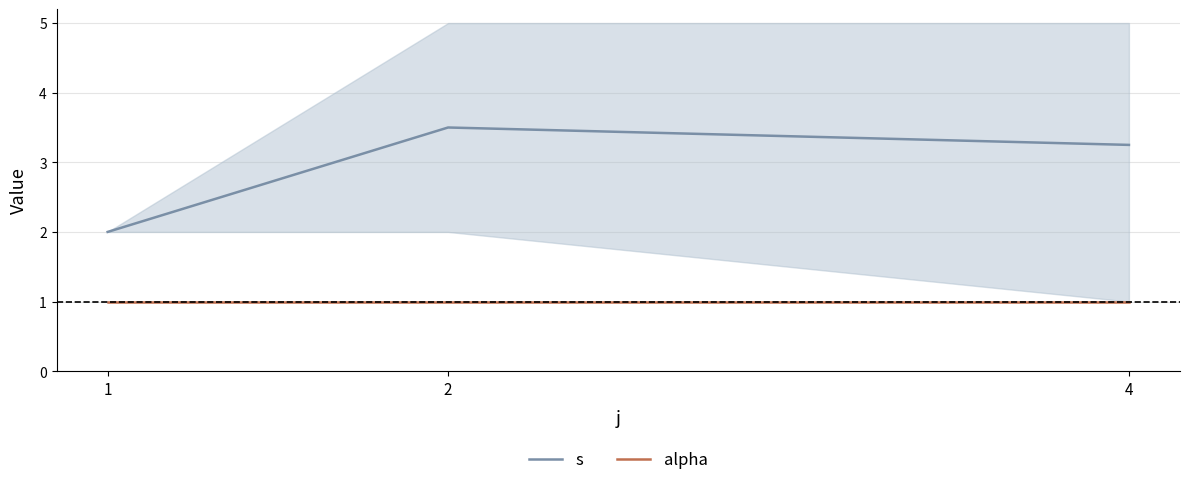

What is the value of the s point at the 2nd from the left?

3.5